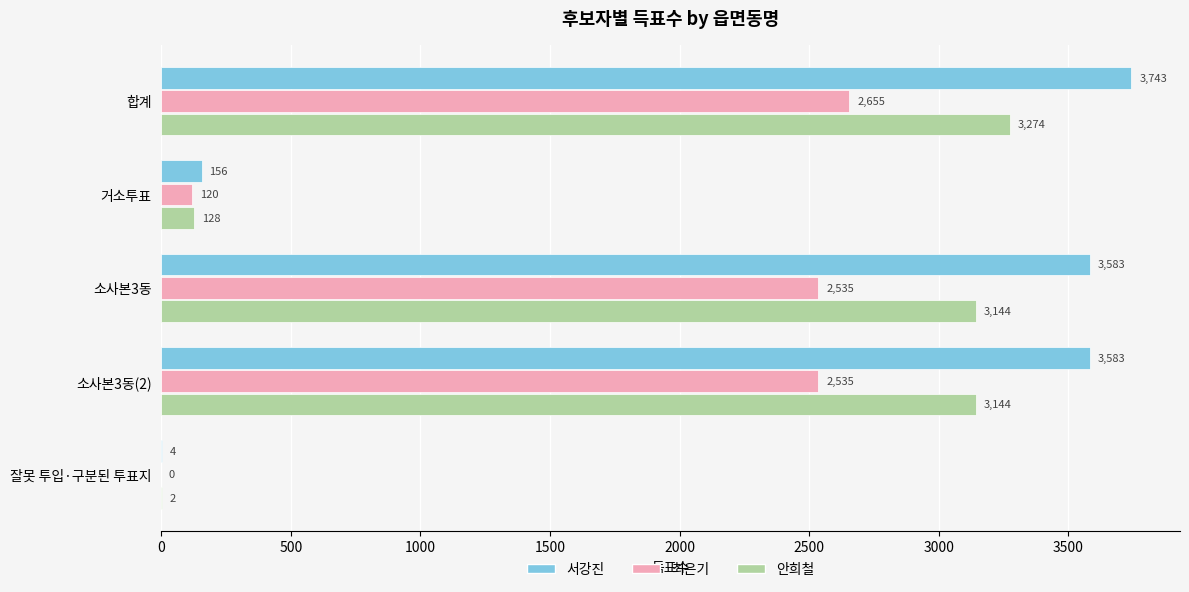

Is it true that 서강진 equals 3743 at 합계?

True